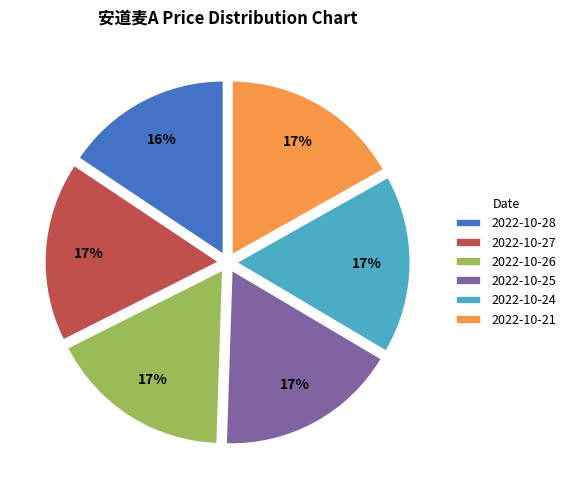

What percentage is the 2022-10-21 slice, to the nearest percent?

17%